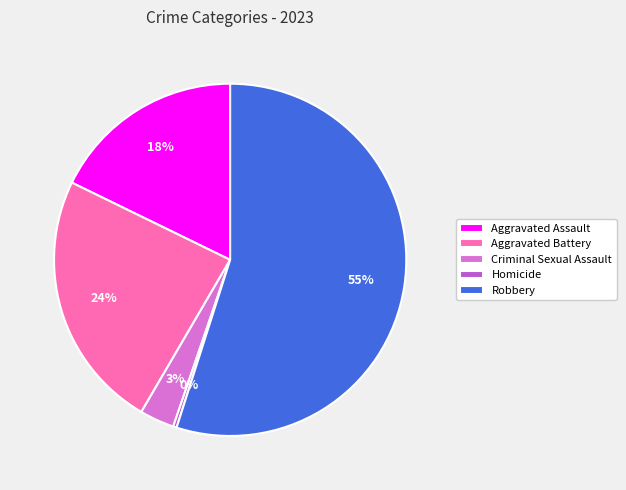

To the nearest percent, what is the difference between the largest and smallest slice percentages?

55%